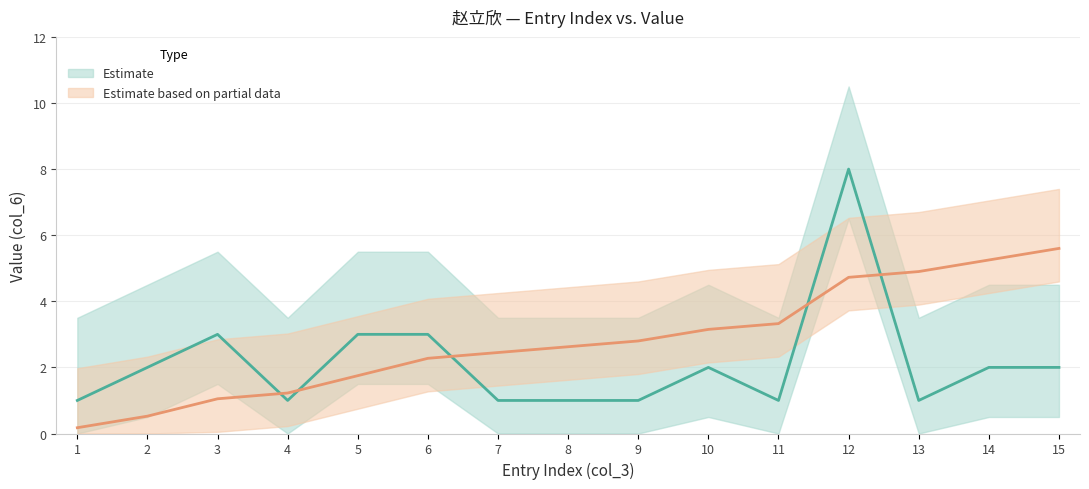

Where do col_3 (index) and col_6 (value) first cross each other?

3 and 4